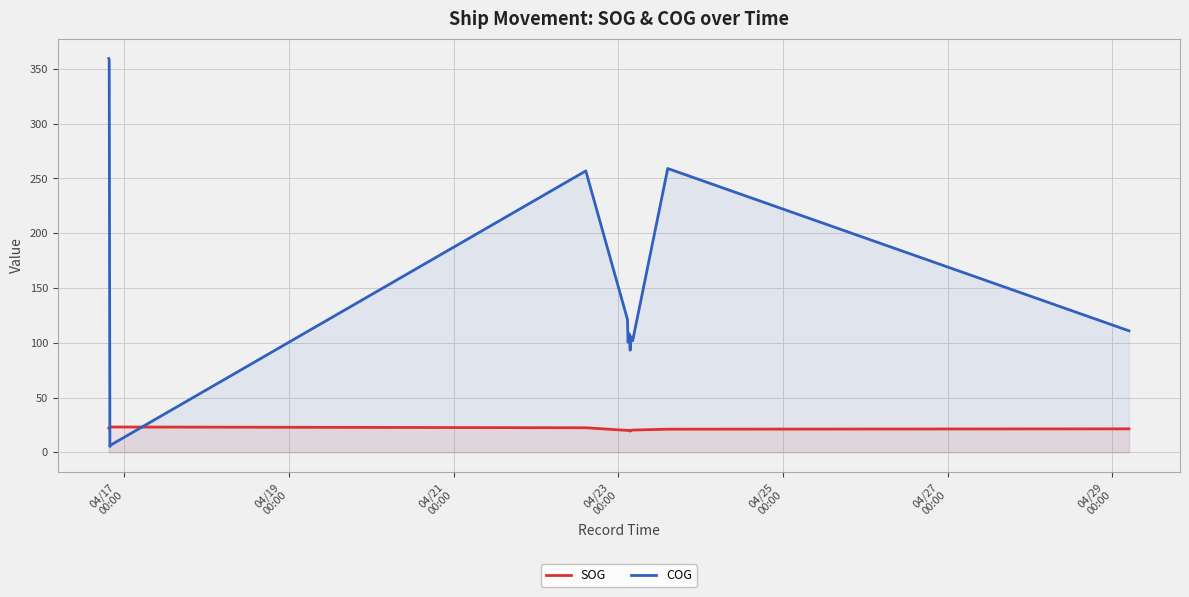

How many series are shown in this chart?

2